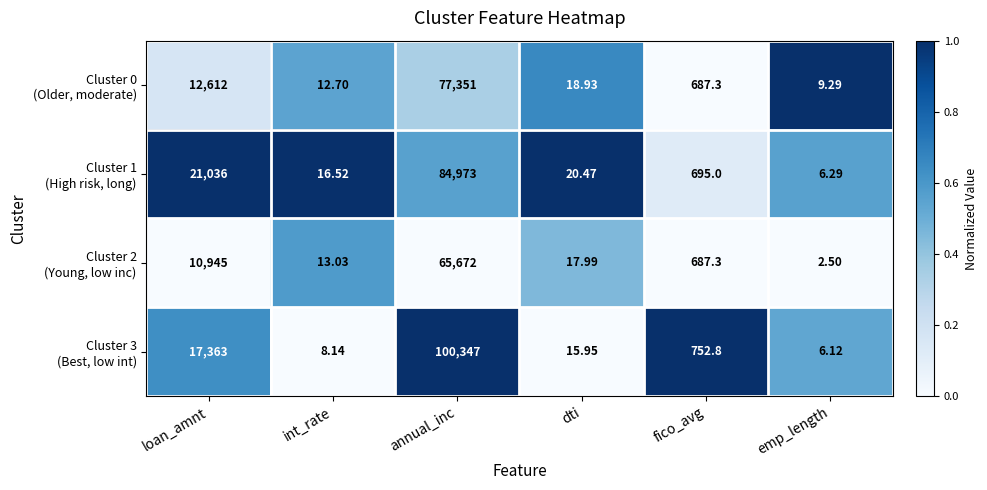

At which category does the chart reach its peak across all series?

annual_inc